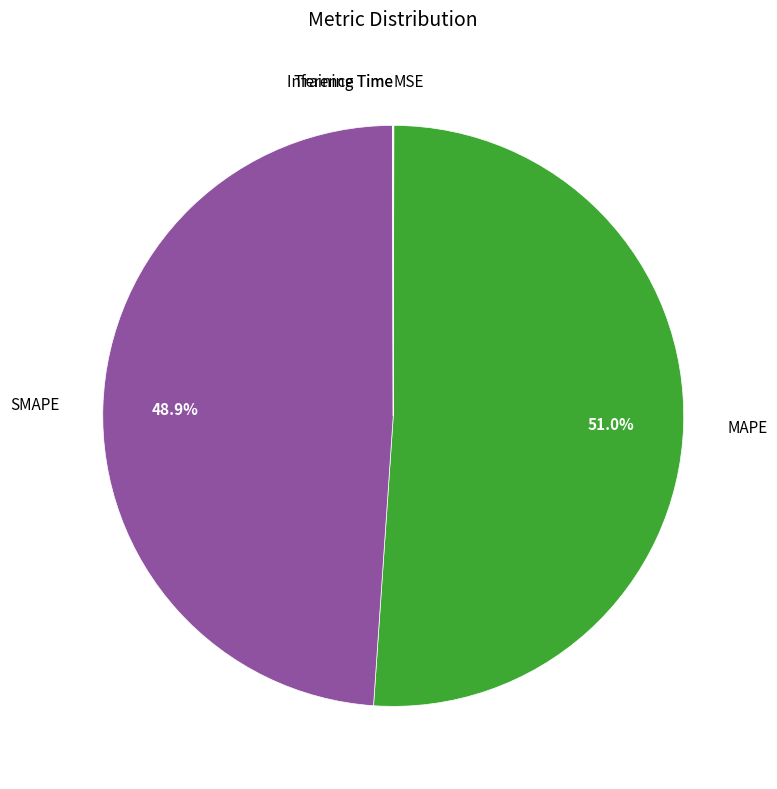

Is there any slice that represents more than half of the pie?

Yes